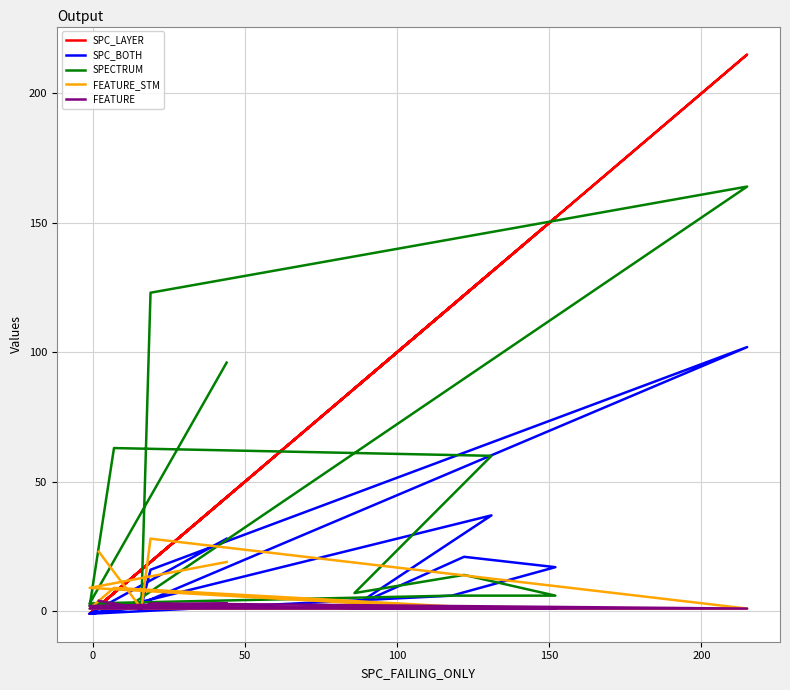

What is the average value of the SPECTRUM series?

39